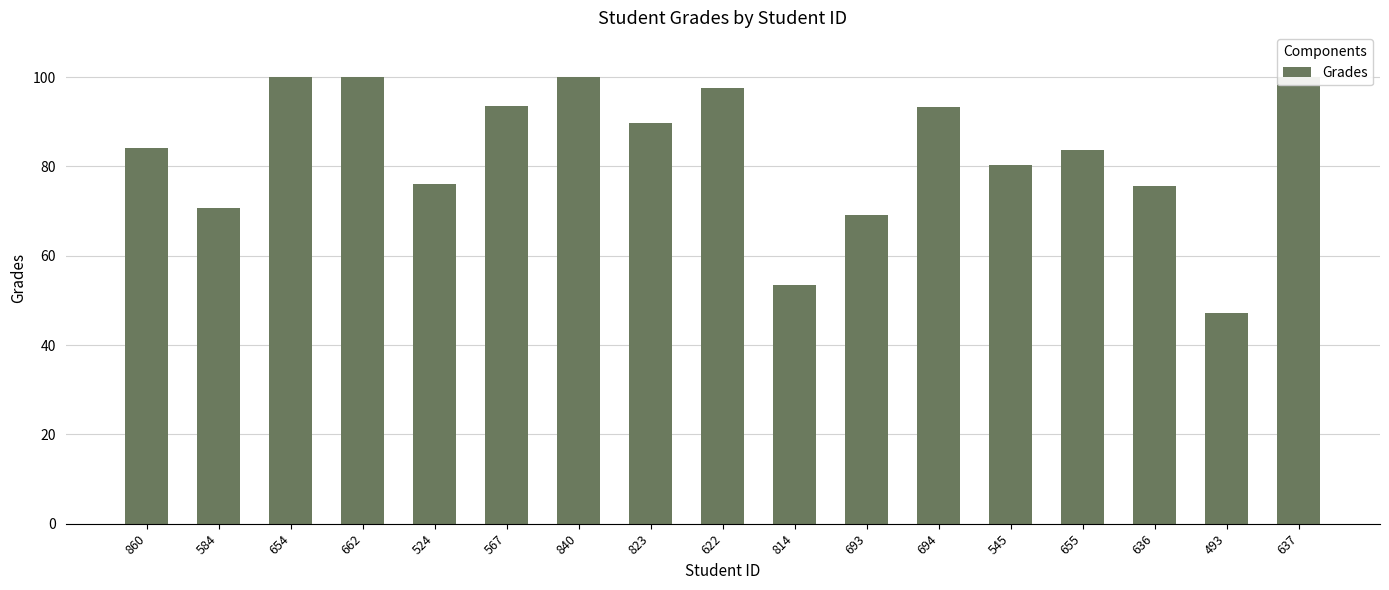

Approximately how many times larger is the value at 654 compared to 622?

1.0